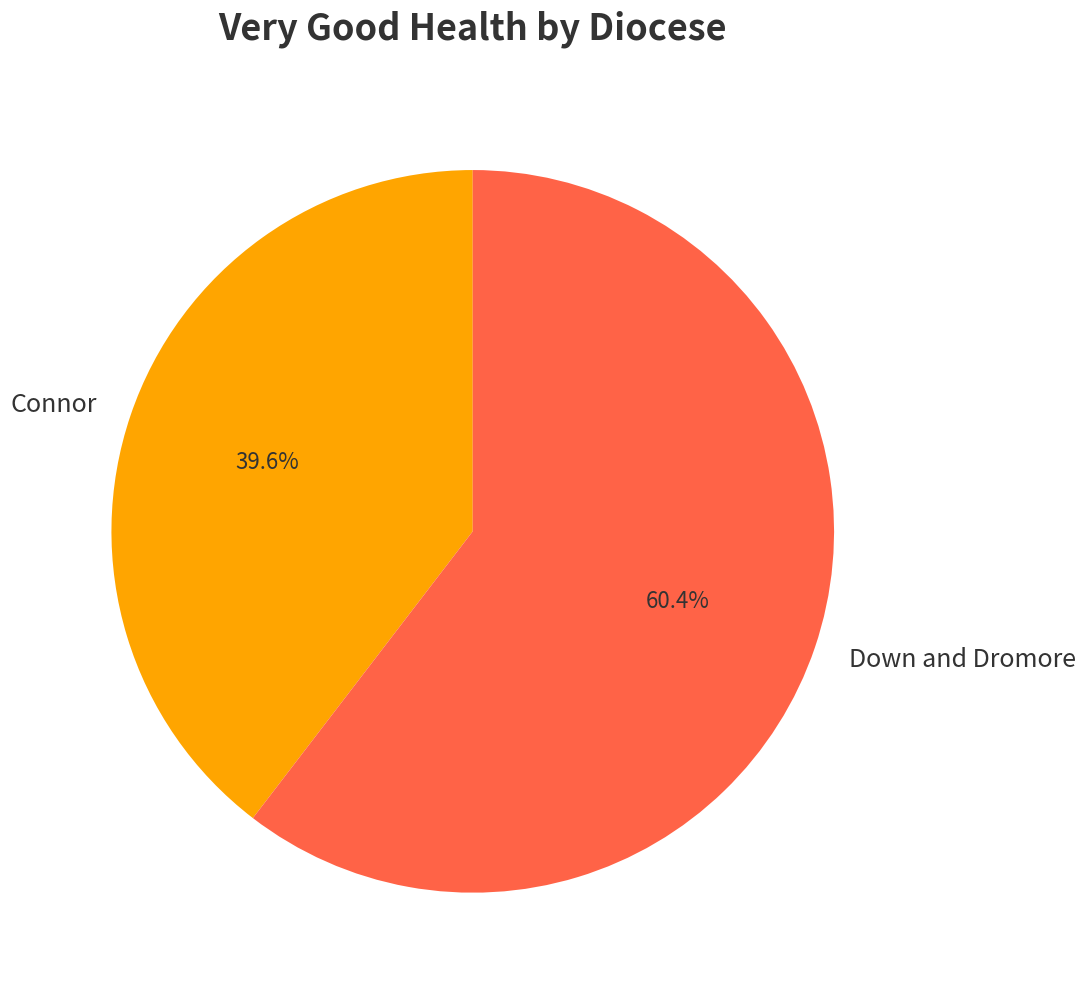

Count the number of slices in the pie.

2